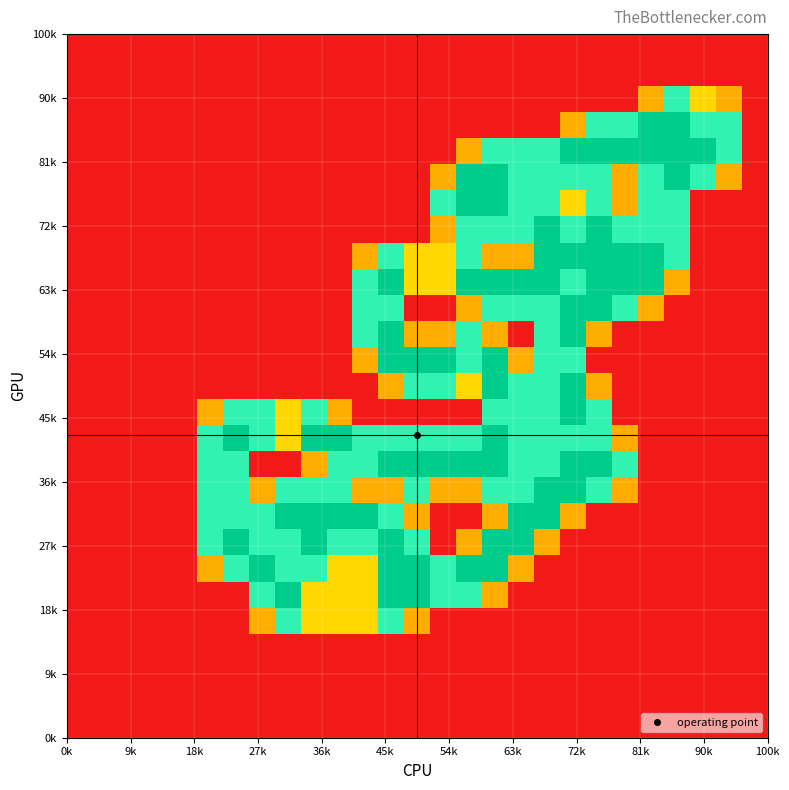

At how many categories does at least one series exceed 0?

21